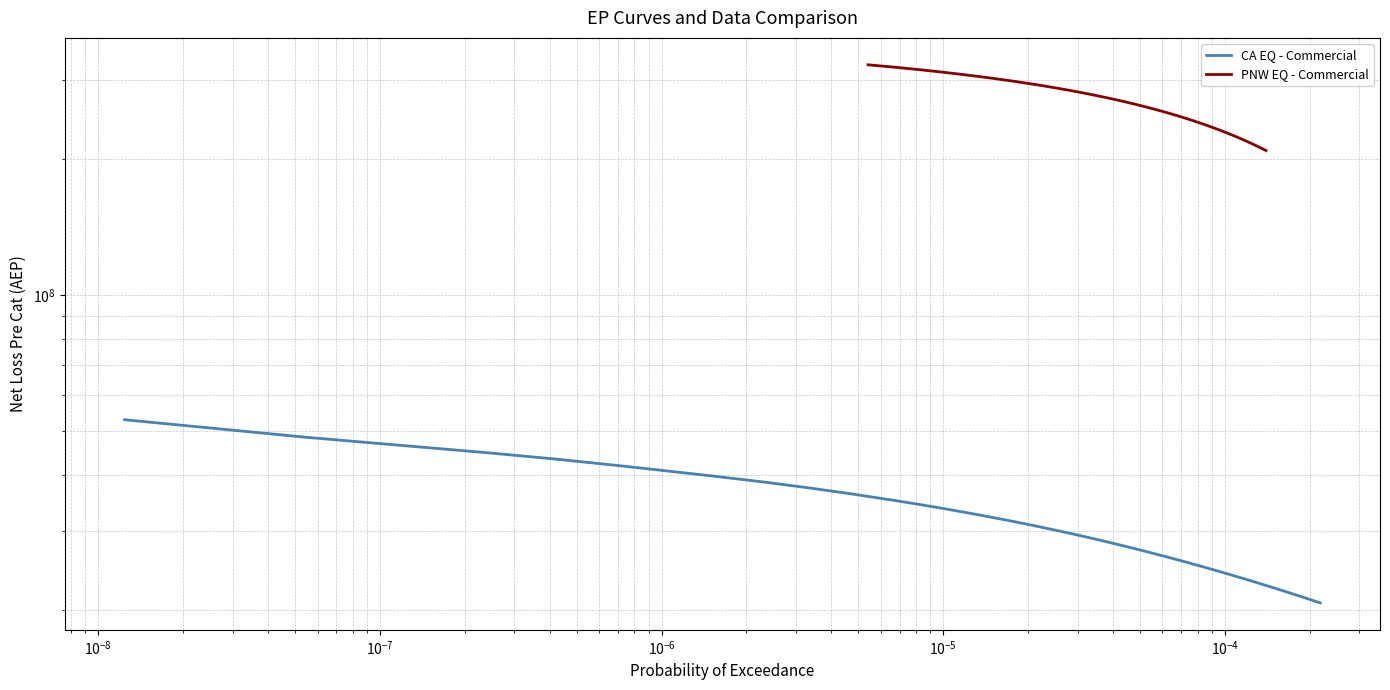

At $\mathdefault{10^{-5}}$, list the series in order from smallest to largest.

CA EQ - Commercial, PNW EQ - Commercial